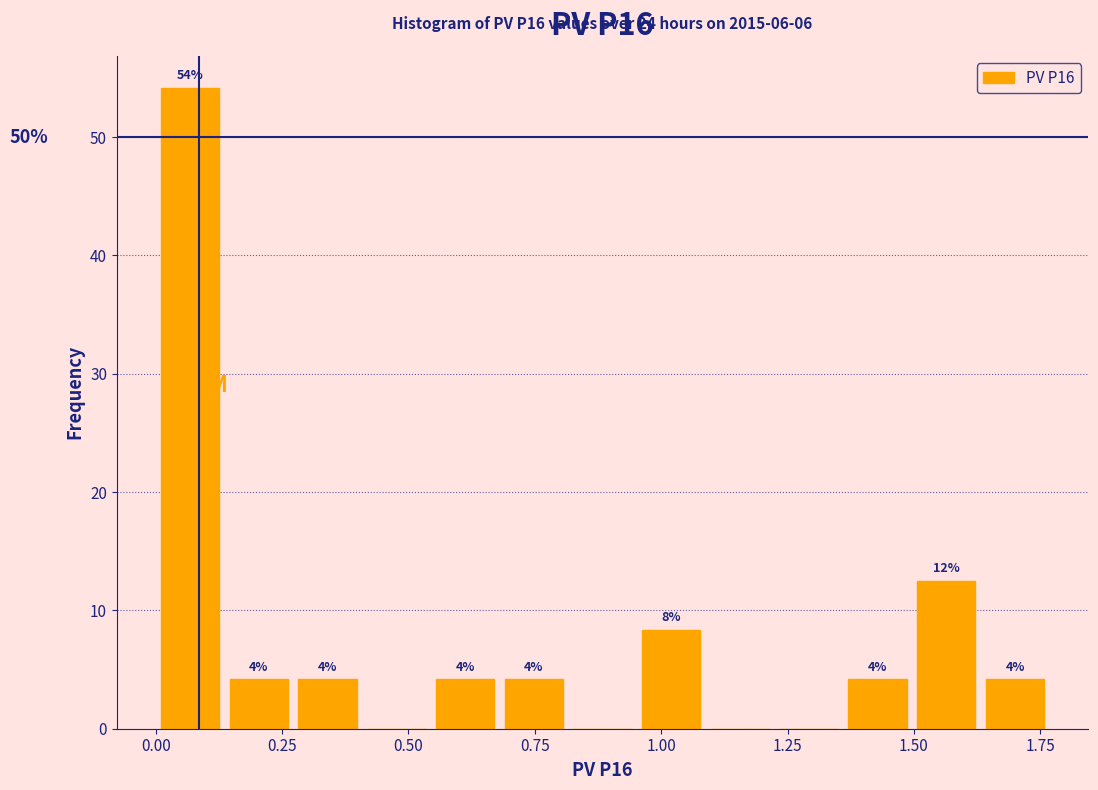

Around what value on the x-axis is the tallest bar? Give the approximate position of its centre, as read against the axis.

0.05